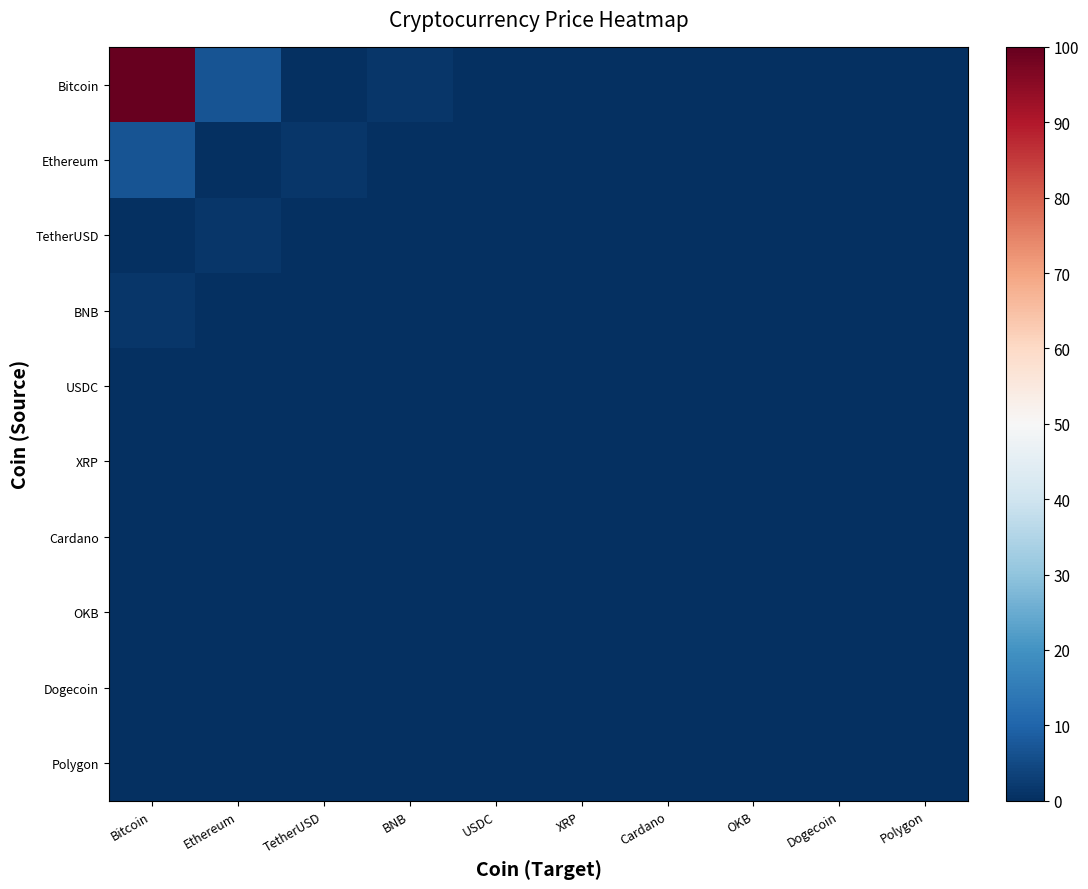

How many distinct data groups are displayed?

10